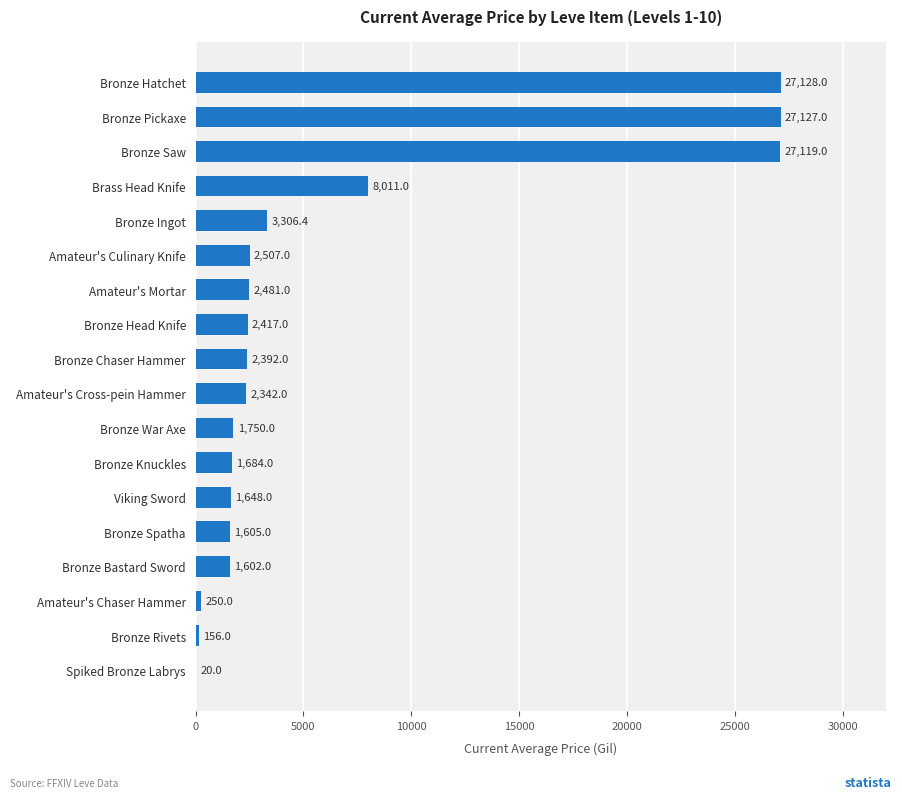

Reading top to bottom, extract all data points from this chart.

Bronze Hatchet=27128.0	Bronze Pickaxe=27127.0	Bronze Saw=27119.0	Brass Head Knife=8011.0	Bronze Ingot=3306.4	Amateur's Culinary Knife=2507.0	Amateur's Mortar=2481.0	Bronze Head Knife=2417.0	Bronze Chaser Hammer=2392.0	Amateur's Cross-pein Hammer=2342.0	Bronze War Axe=1750.0	Bronze Knuckles=1684.0	Viking Sword=1648.0	Bronze Spatha=1605.0	Bronze Bastard Sword=1602.0	Amateur's Chaser Hammer=250.0	Bronze Rivets=156.0	Spiked Bronze Labrys=20.0